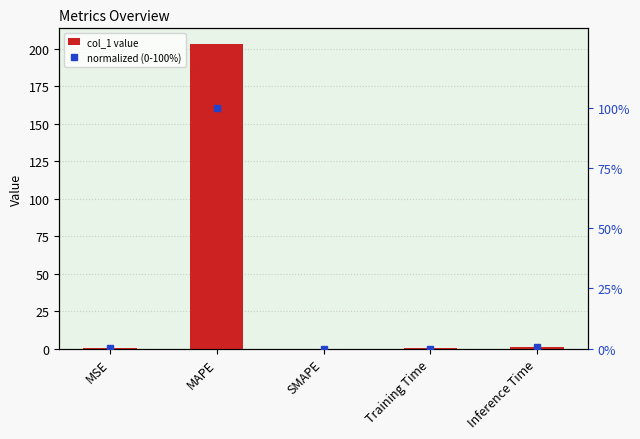

What is the sum of all normalized (0-100%) values?

100.6